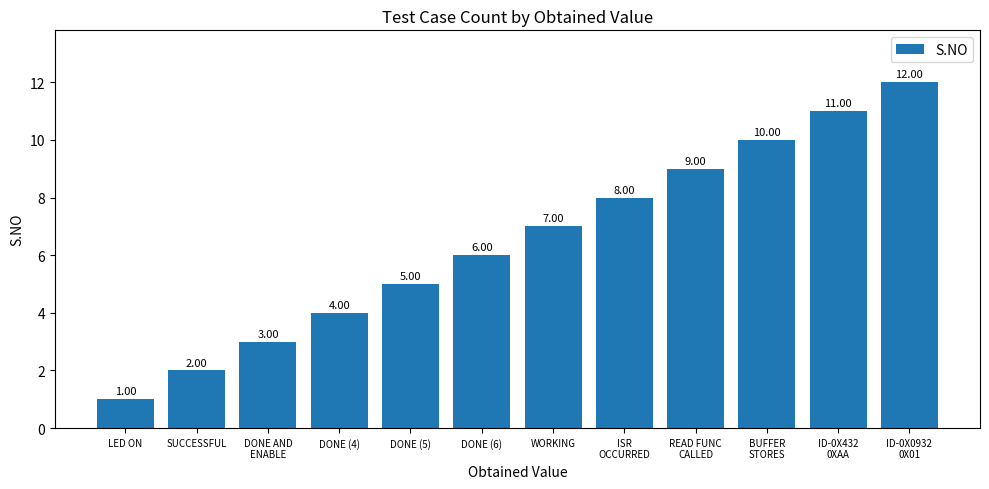

What is the difference between the maximum and minimum values?

11